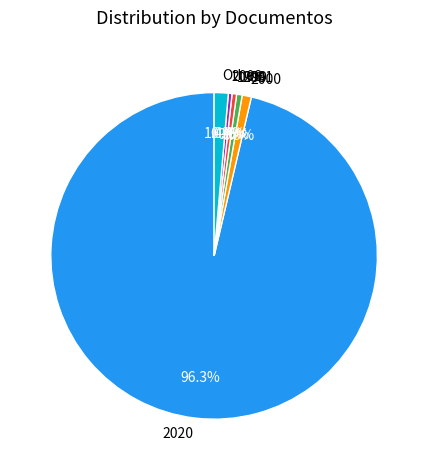

What is the largest slice in the pie chart?

2020